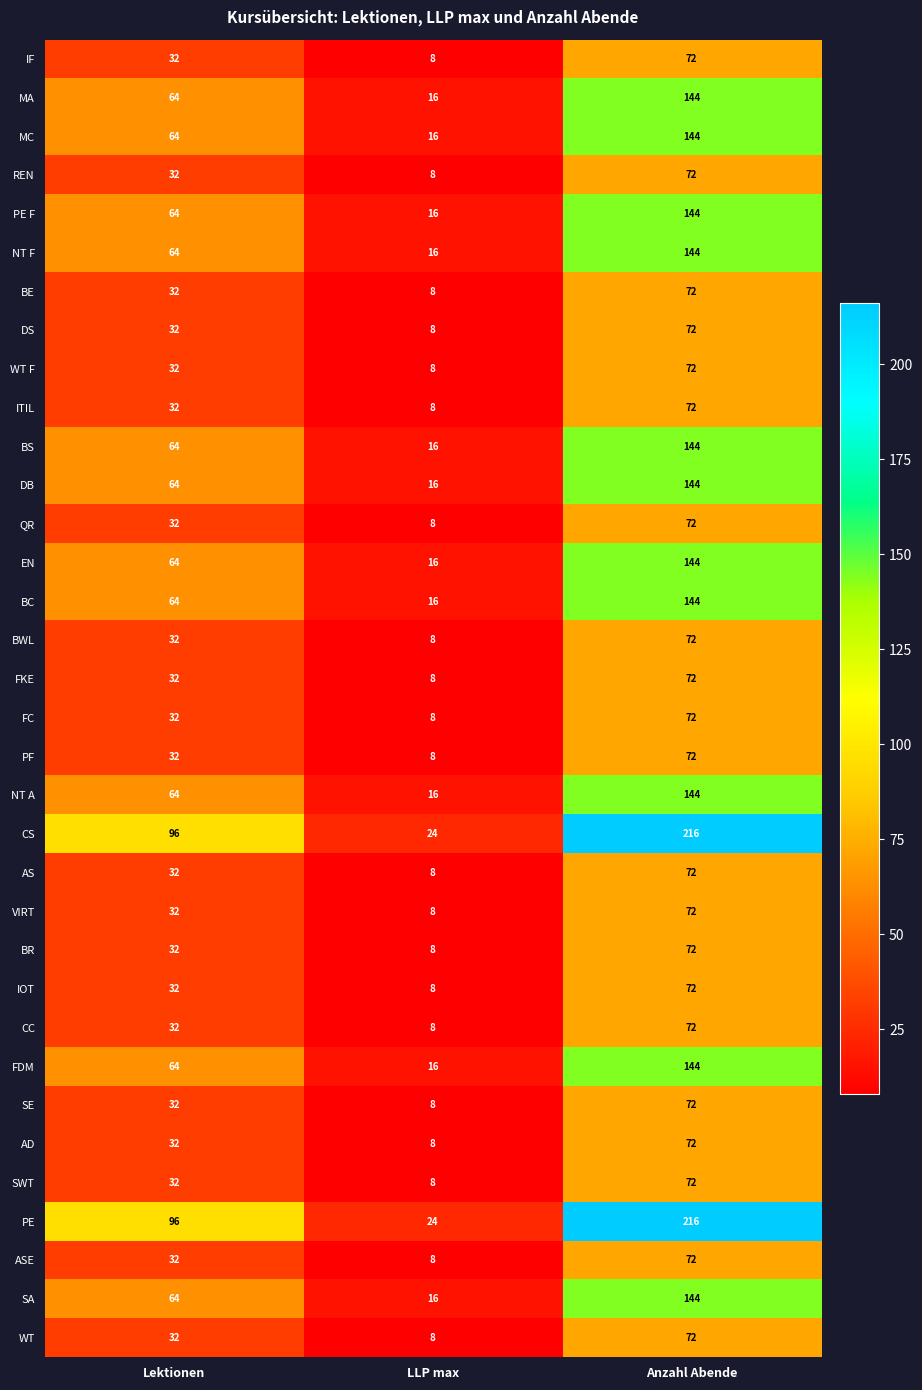

What is the spread (max minus min) of values at Anzahl Abende?

144